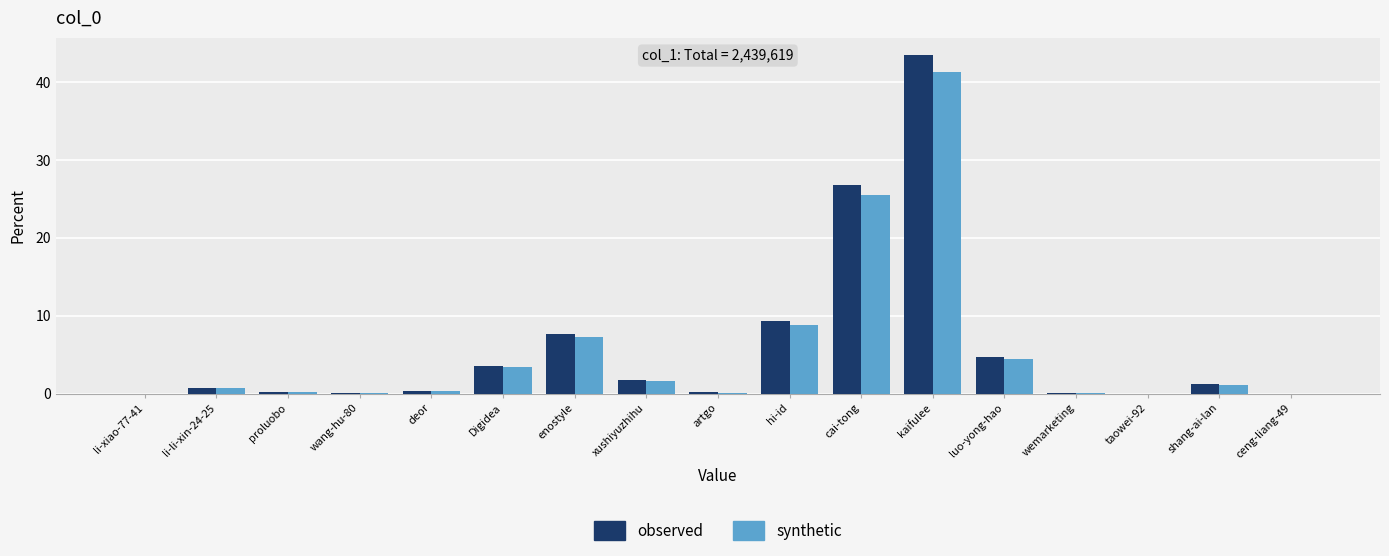

How many categories are shown in the chart?

17